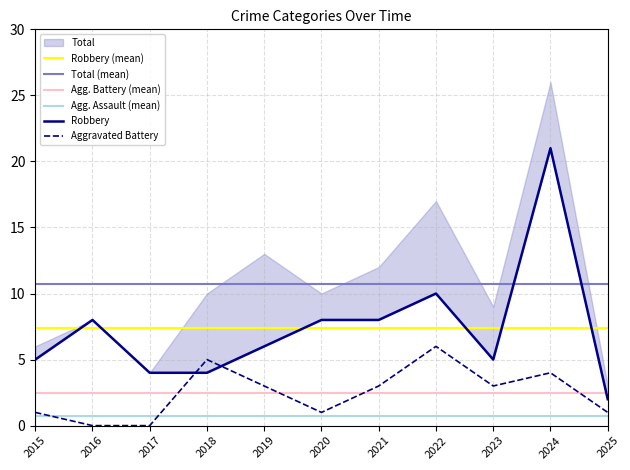

Count the number of categories in the chart.

11